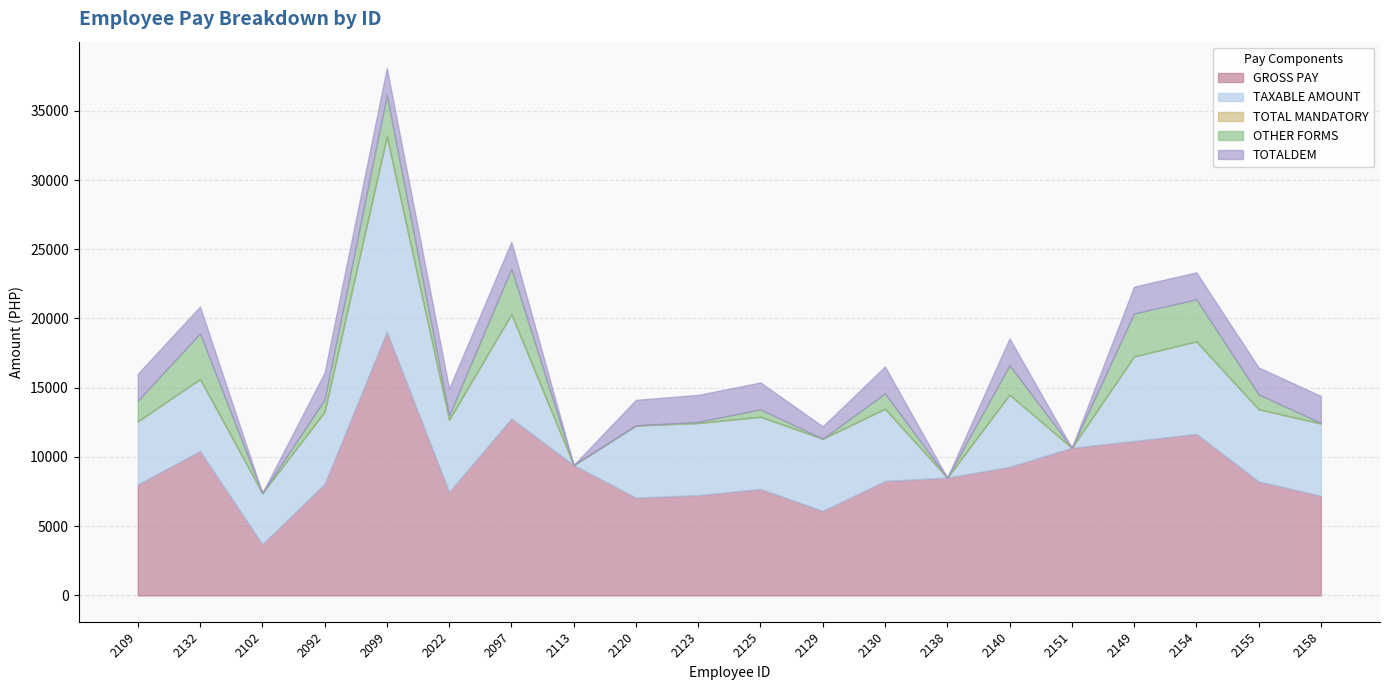

The value of TOTALDEM at 2130 is 558.6. True or false?

False